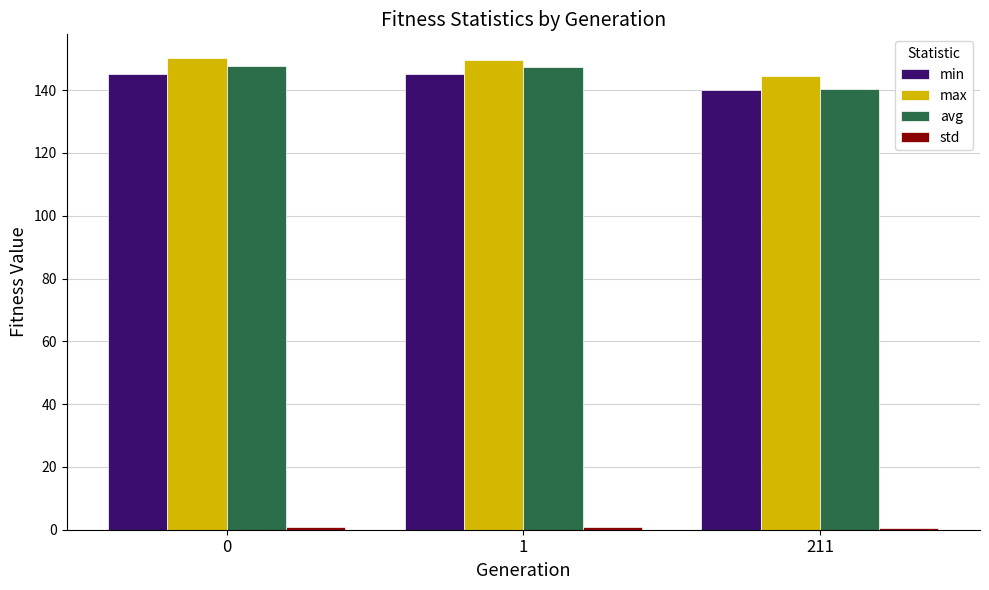

What is the difference between the min values at 1 and 211?

5.1